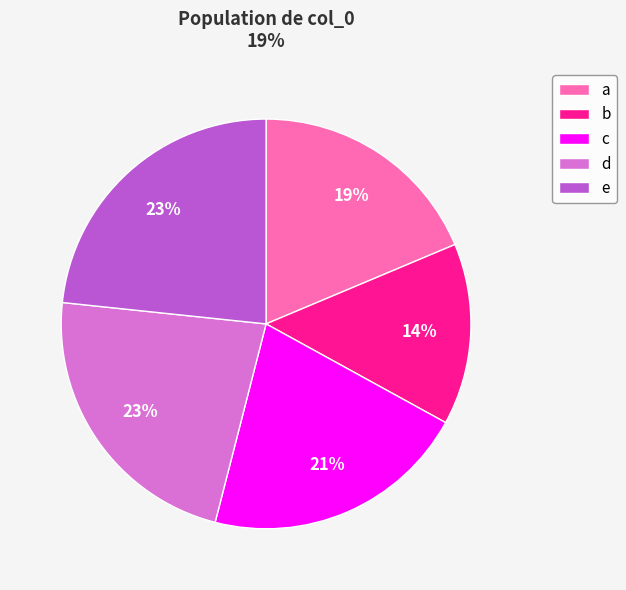

To the nearest percent, what percentage of the pie is b?

14%